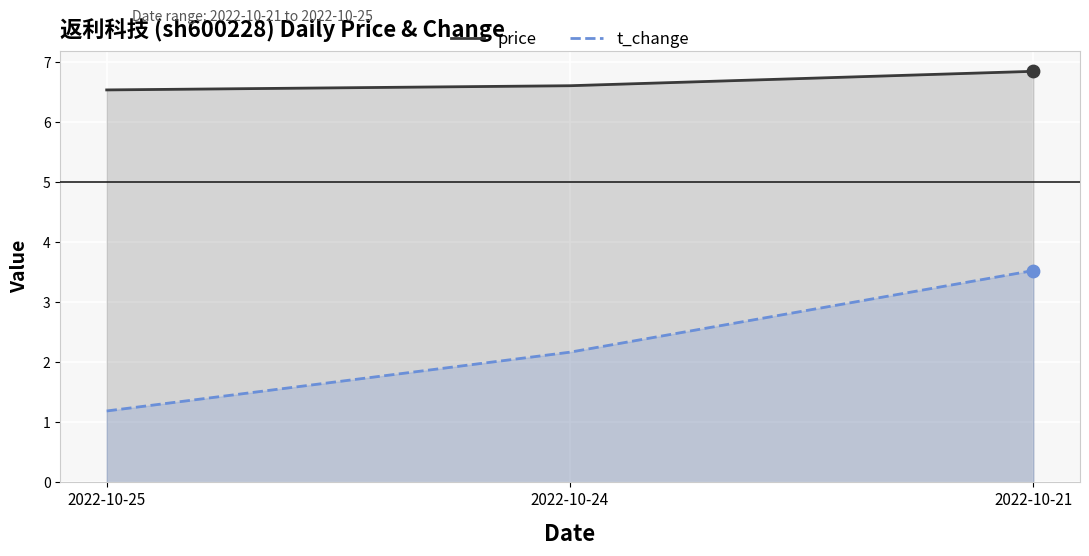

At which category is the sum across all series the highest?

2022-10-21